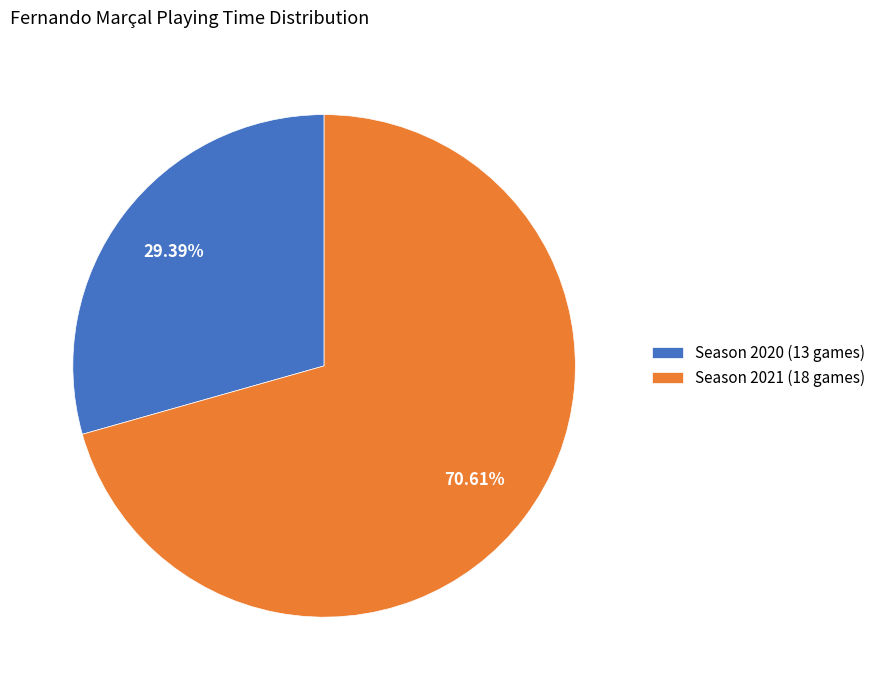

Between Season 2020 (13 games) and Season 2021 (18 games), which is larger?

Season 2021 (18 games)